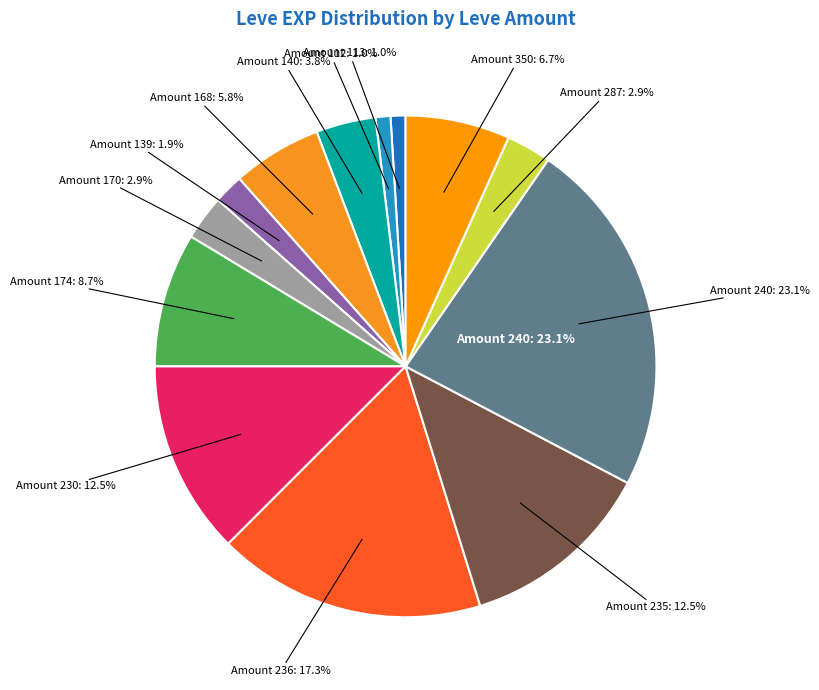

How many slices are in this pie chart?

13